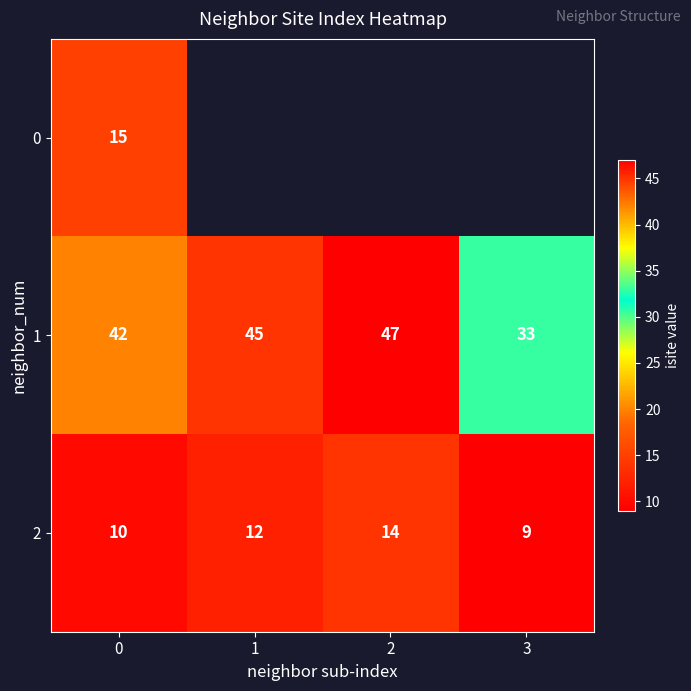

Count the 2 values in the range 10 to 14.

3